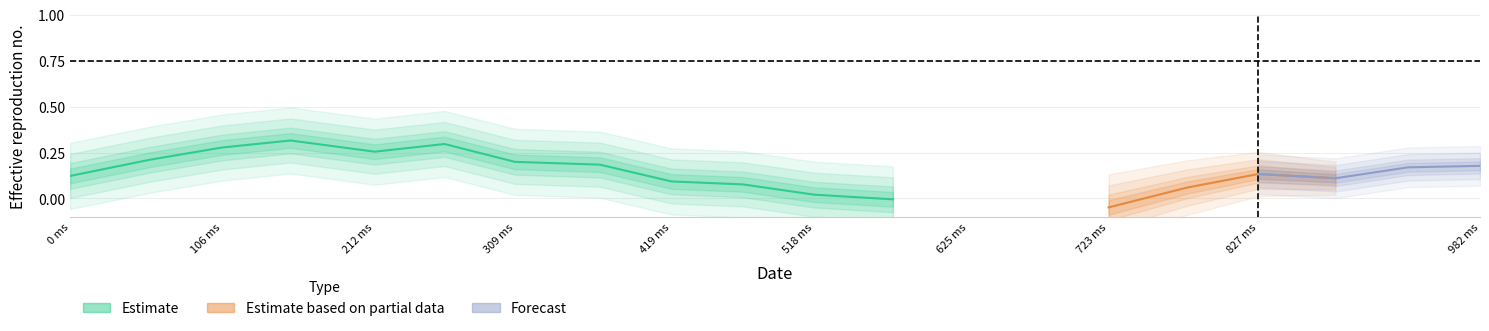

List the labels in order of y_pred_normalised value, smallest first.

13, 12, 14, 11, 9, 10, 7, 8, 15, 6, 5, 16, 4, 3, 17, 18, 2, 19, 1, 0